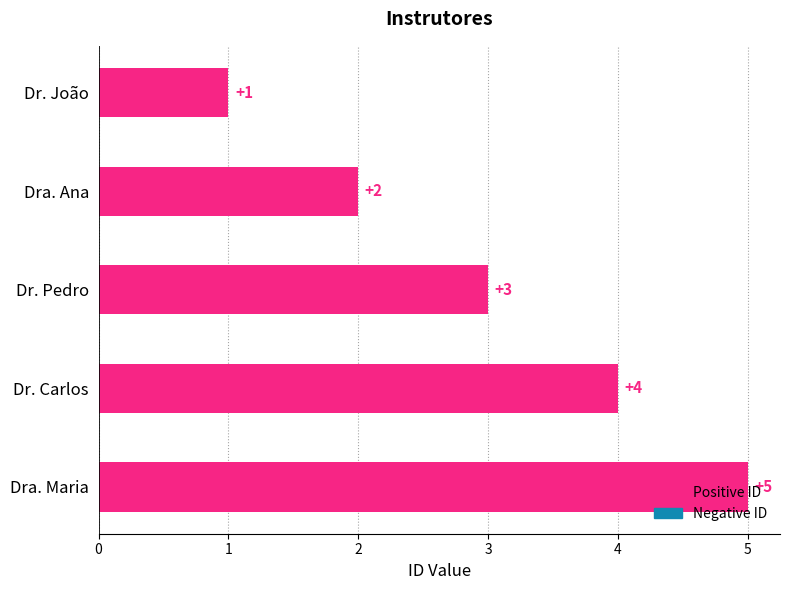

List the labels in order of value, smallest first.

Dr. João, Dra. Ana, Dr. Pedro, Dr. Carlos, Dra. Maria